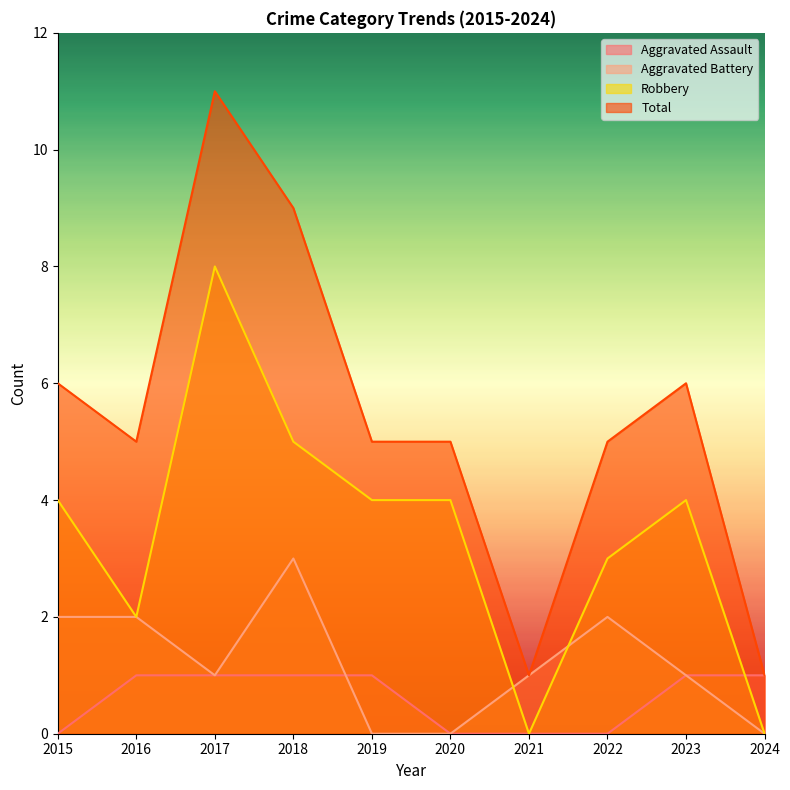

The value of Aggravated Battery at 2017 is 1. True or false?

True